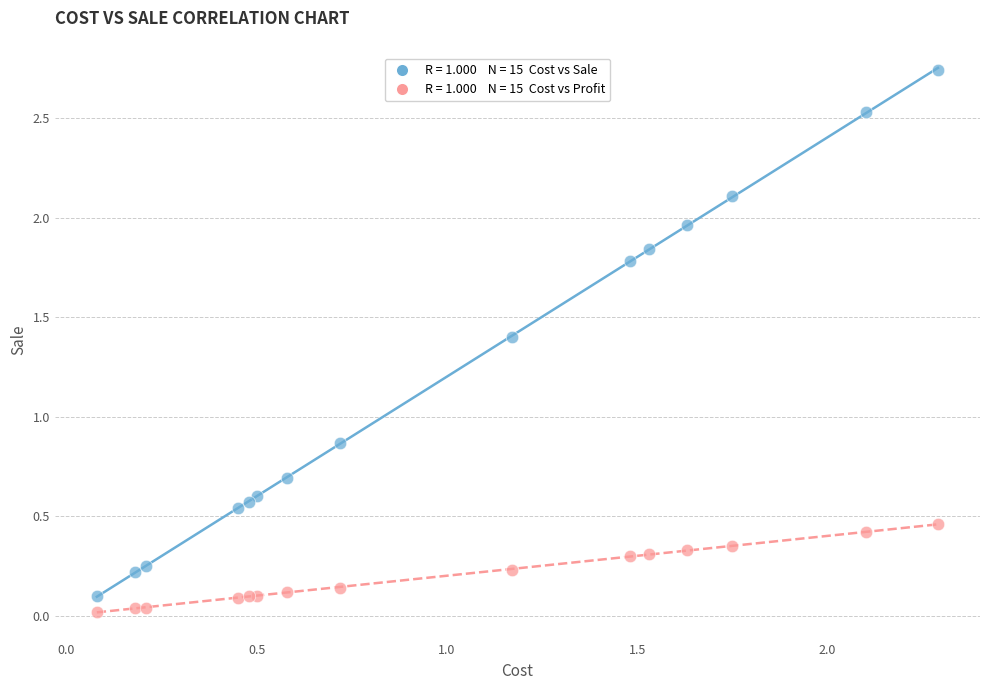

Across all series, what Y value is closest to 1?

0.9